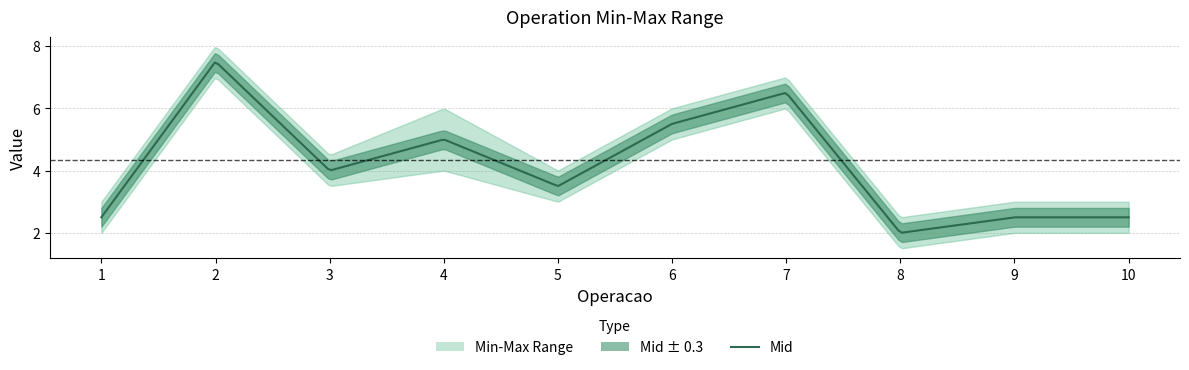

What is the approximate value of Max at 1?

3.0